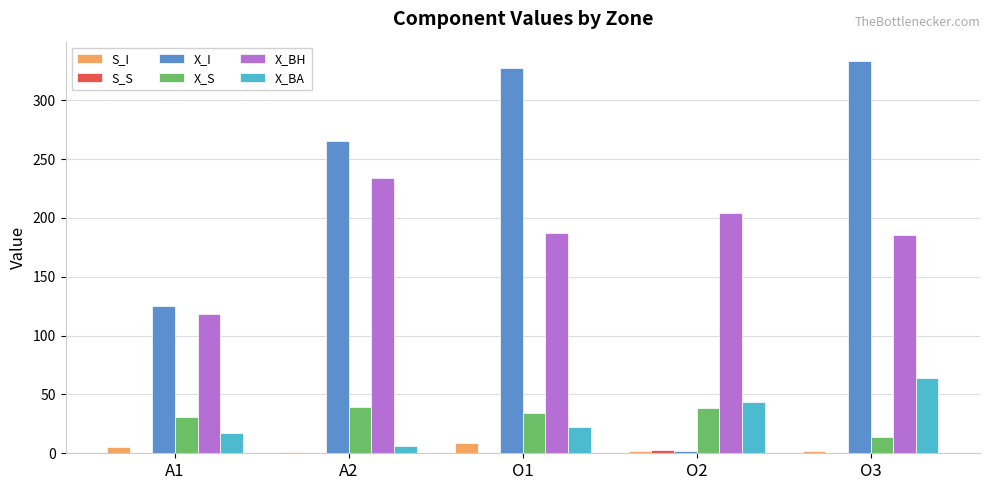

What is the sum of all X_BA values?

153.9